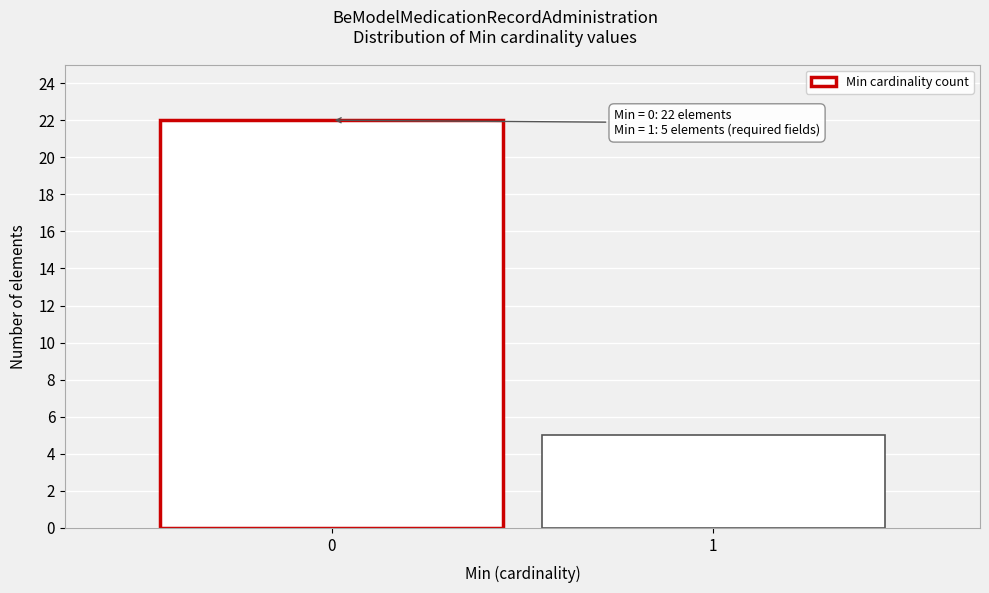

Reading left to right, extract all data points from this chart.

0=22	1=5